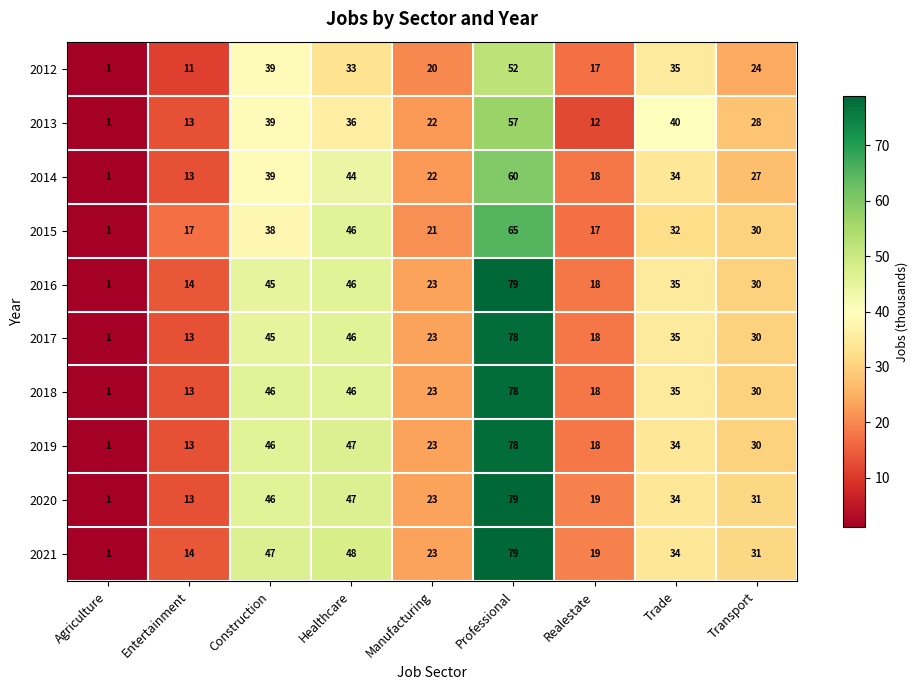

At which category does the chart reach its minimum across all series?

Agriculture